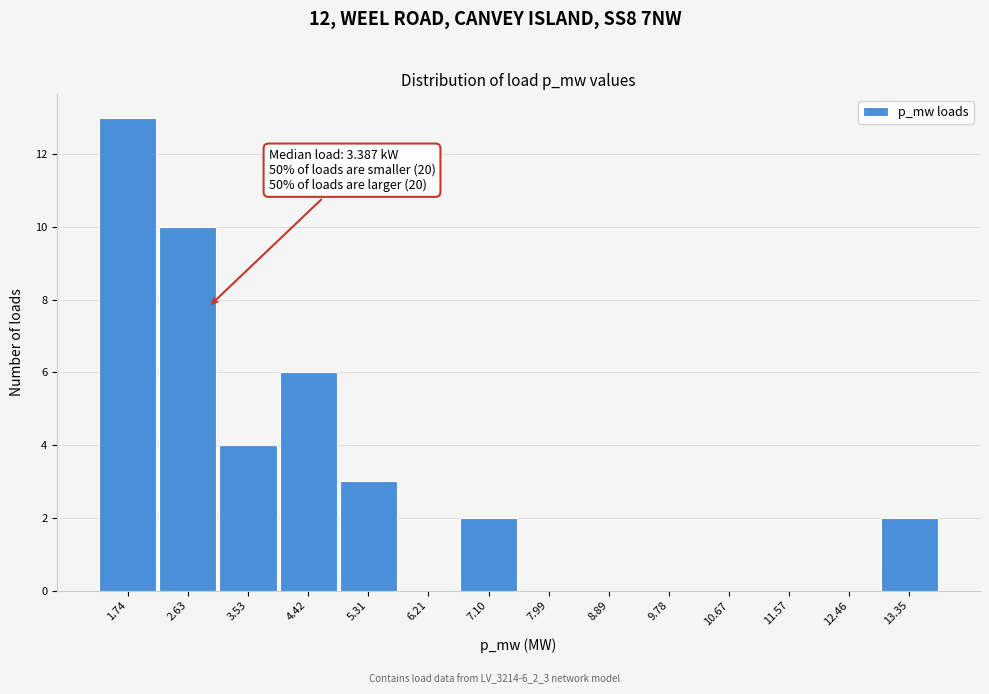

Reading left to right, list all the values displayed in this chart.

1.74=13	2.63=10	3.53=4	4.42=6	5.31=3	6.21=0	7.10=2	7.99=0	8.89=0	9.78=0	10.67=0	11.57=0	12.46=0	13.35=2